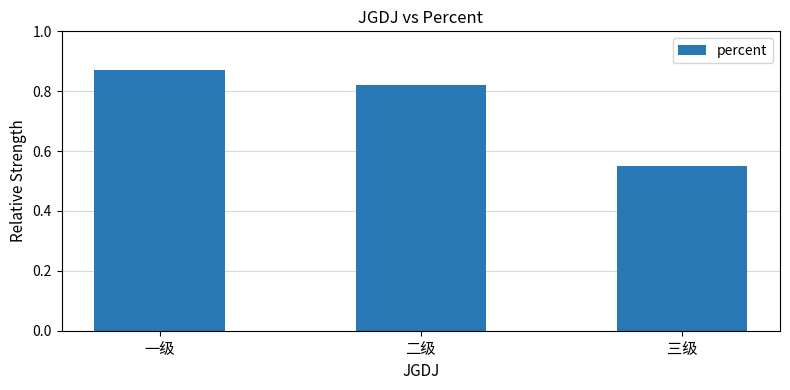

Does the chart contain stacked bars?

No